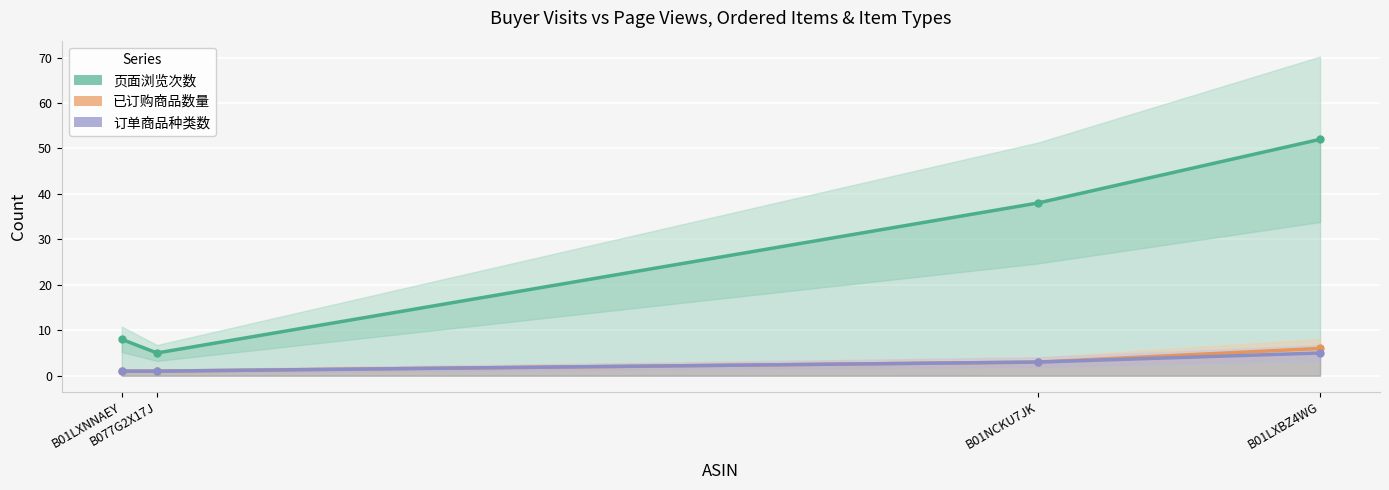

Is the value of 已订购商品数量 at B01NCKU7JK greater than the value of 订单商品种类数 at B01LXNNAEY?

Yes